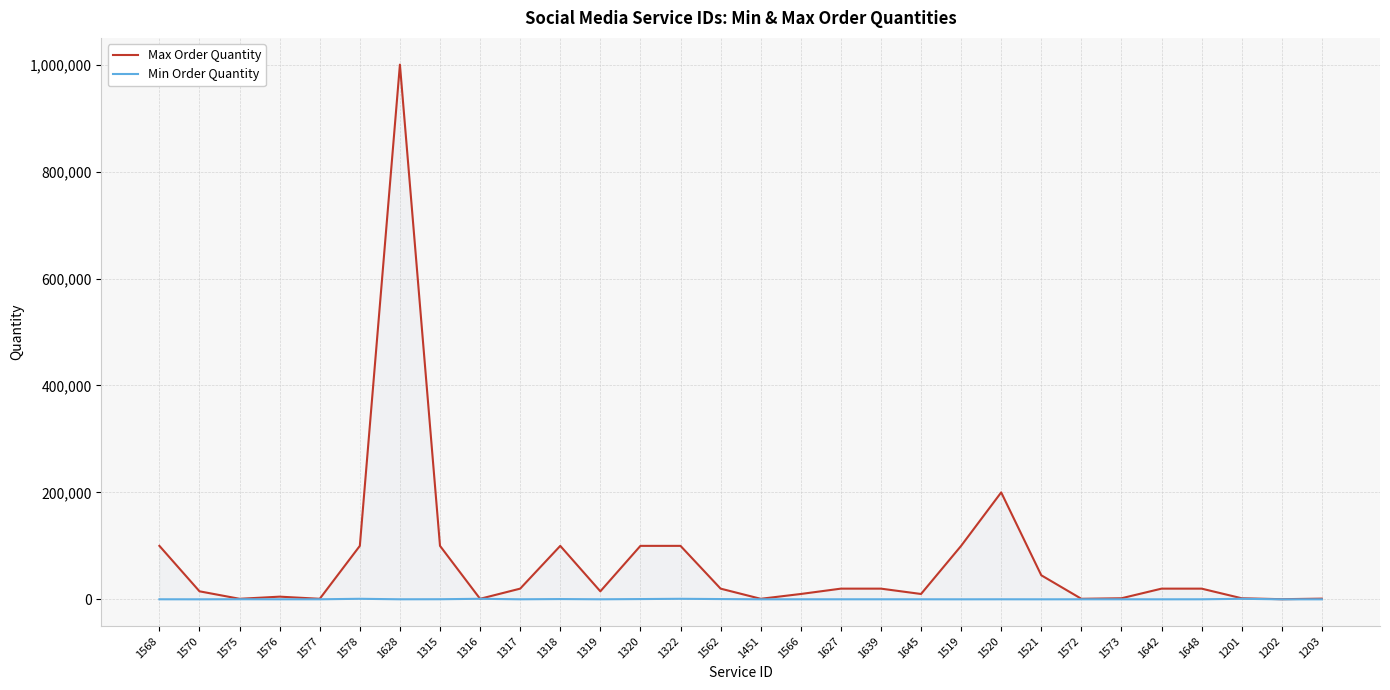

True or false: Min Order Quantity and Max Order Quantity cross at least once.

False